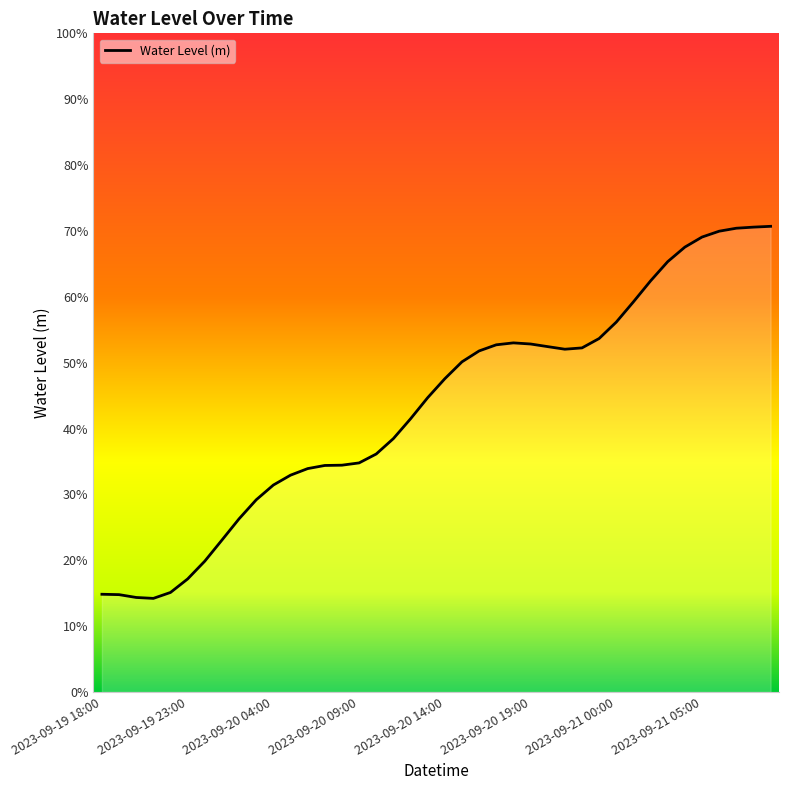

Does the chart have visible grid lines?

No